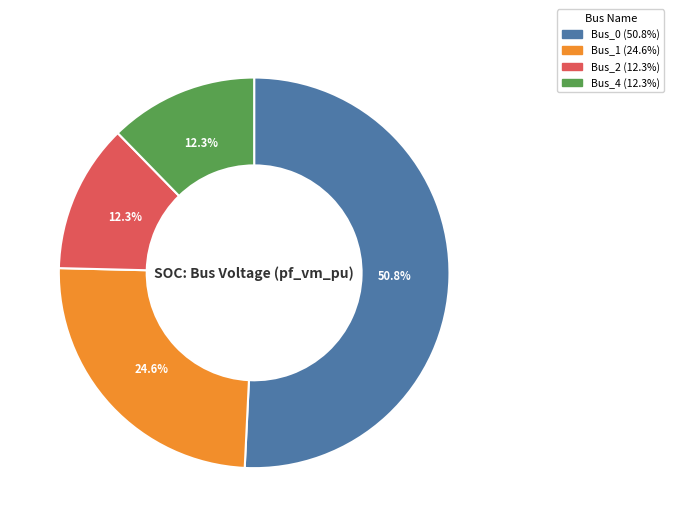

Is there any slice that represents more than half of the pie?

Yes